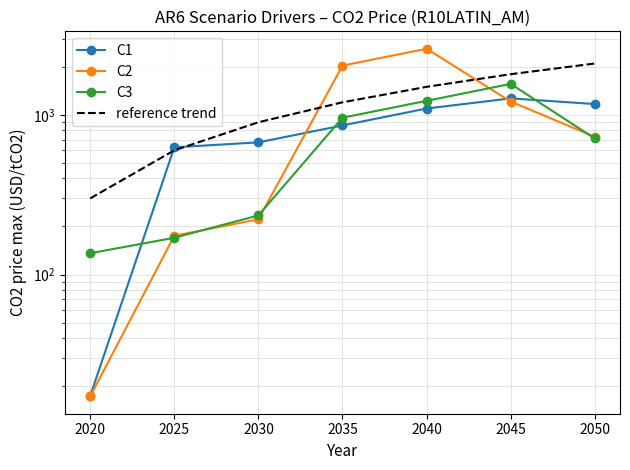

How many data points in C1 are less than 859?

3